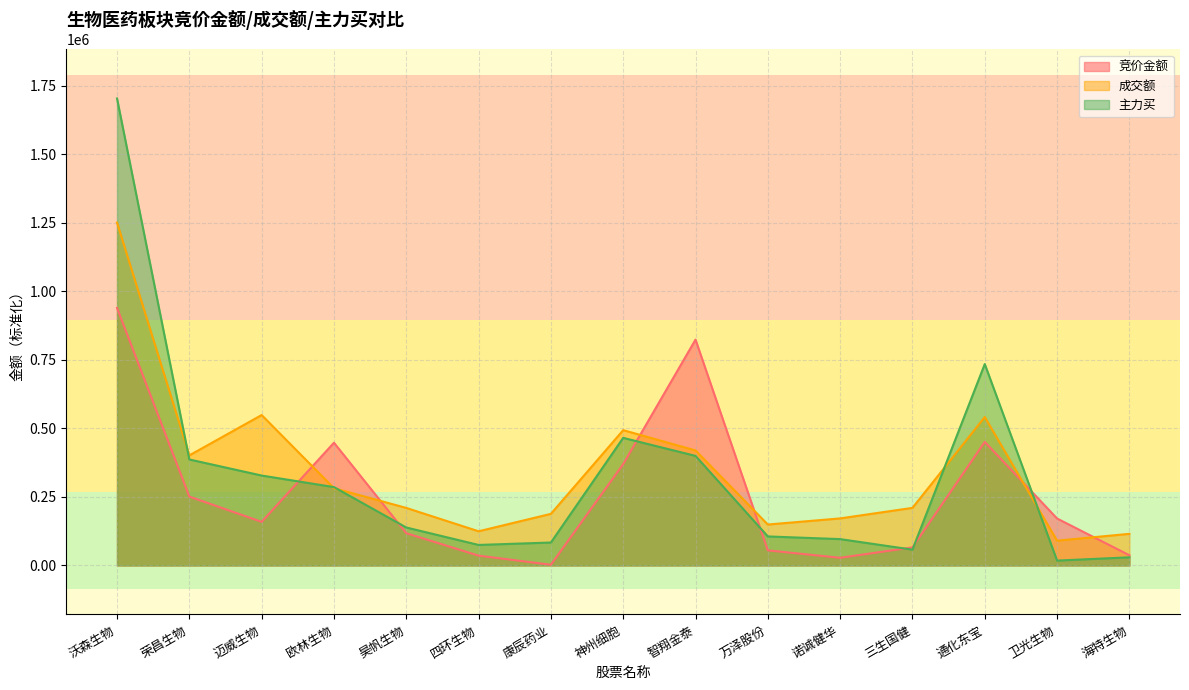

Which has a higher value, 康辰药业 or 神州细胞?

神州细胞